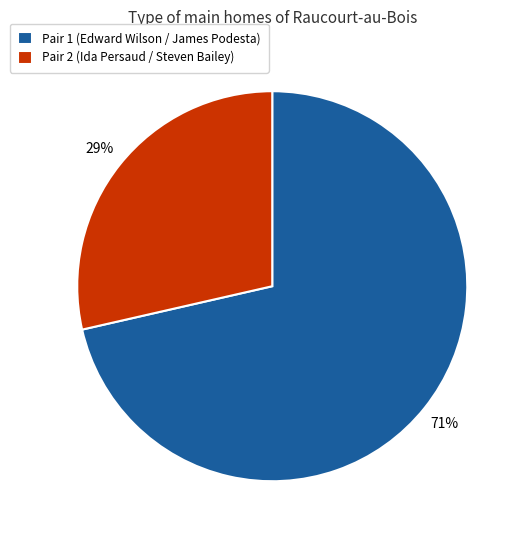

To the nearest percent, what is the combined percentage of Pair 1 (Edward Wilson / James Podesta) and Pair 2 (Ida Persaud / Steven Bailey)?

100%